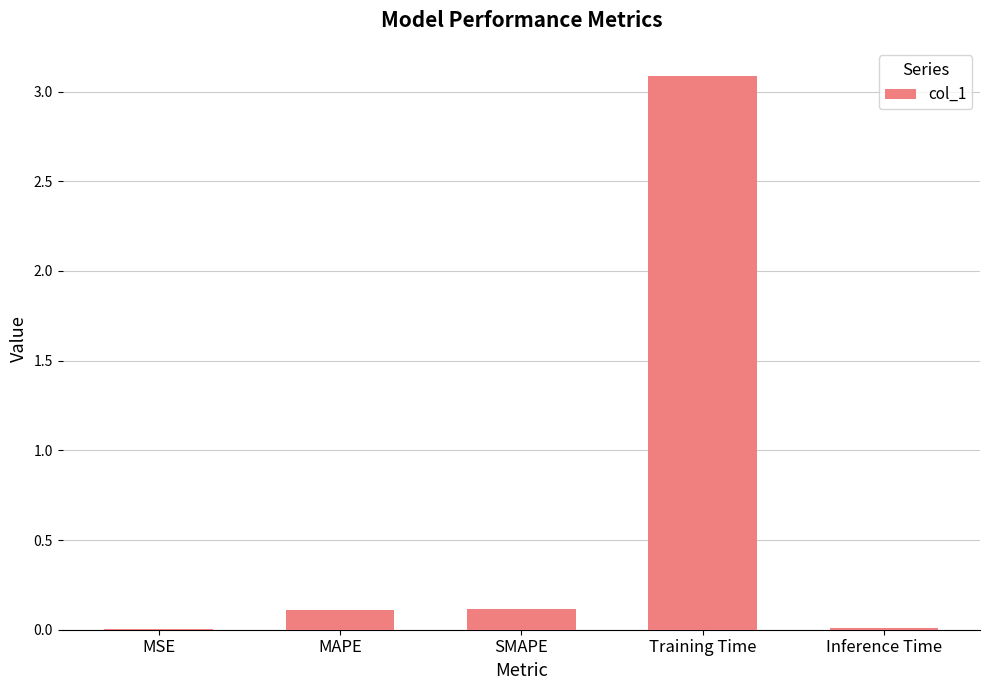

What is the sum of all values?

3.3